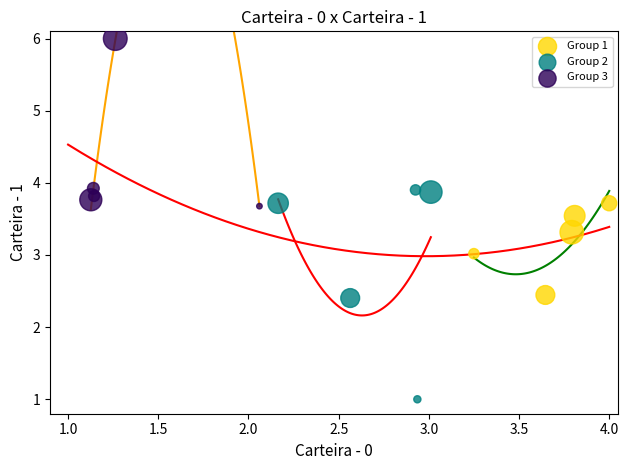

Which series contains the lowest Y value?

Group 2